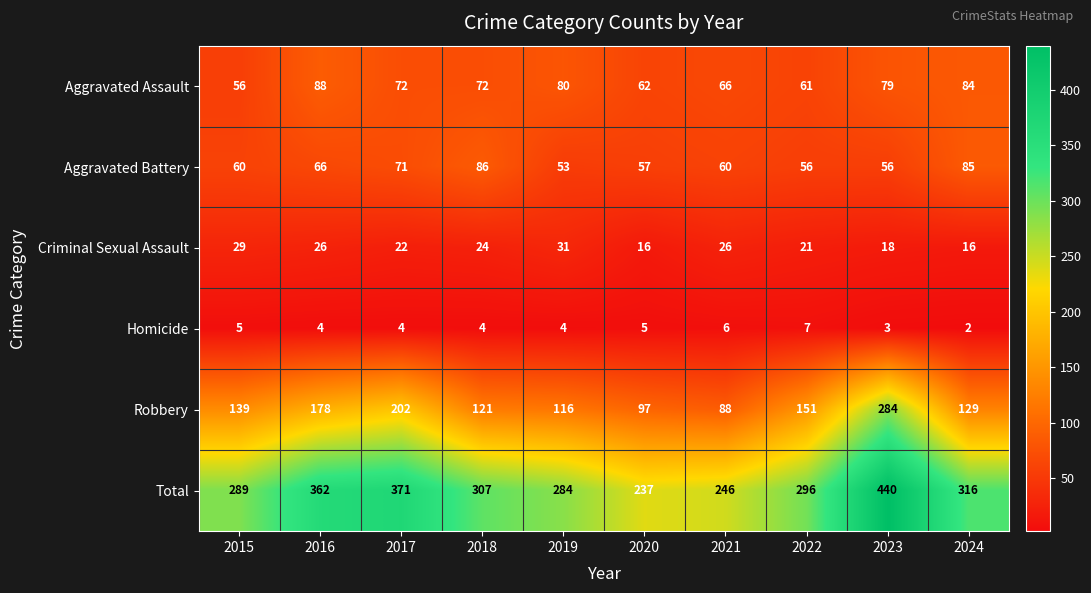

Where does the Criminal Sexual Assault series first go above 24?

2015